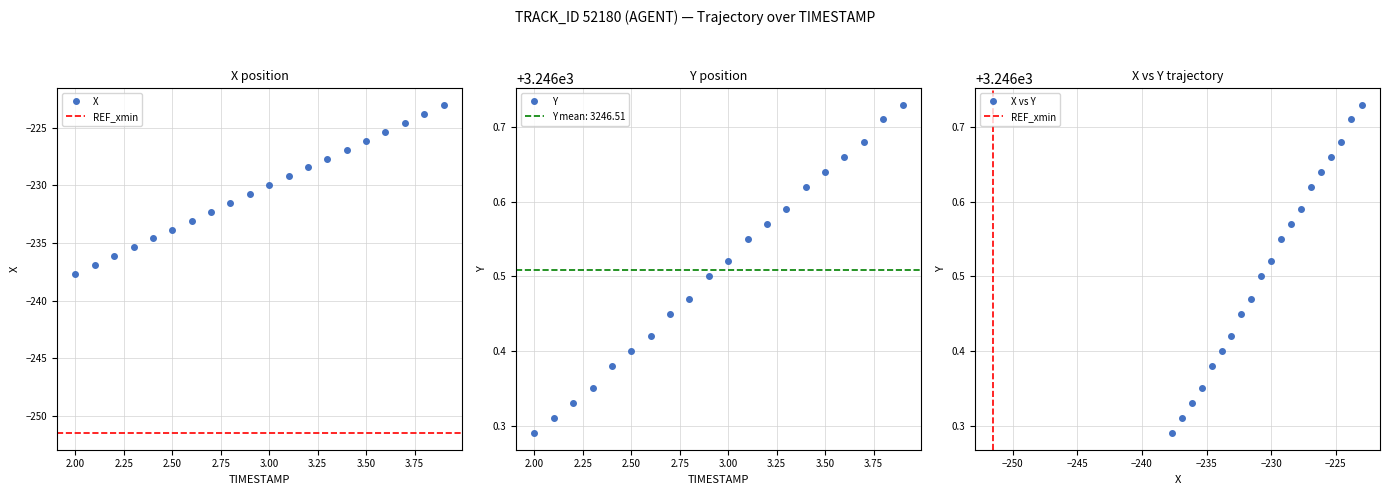

Between 3.3 and 3.8, which is larger?

3.8